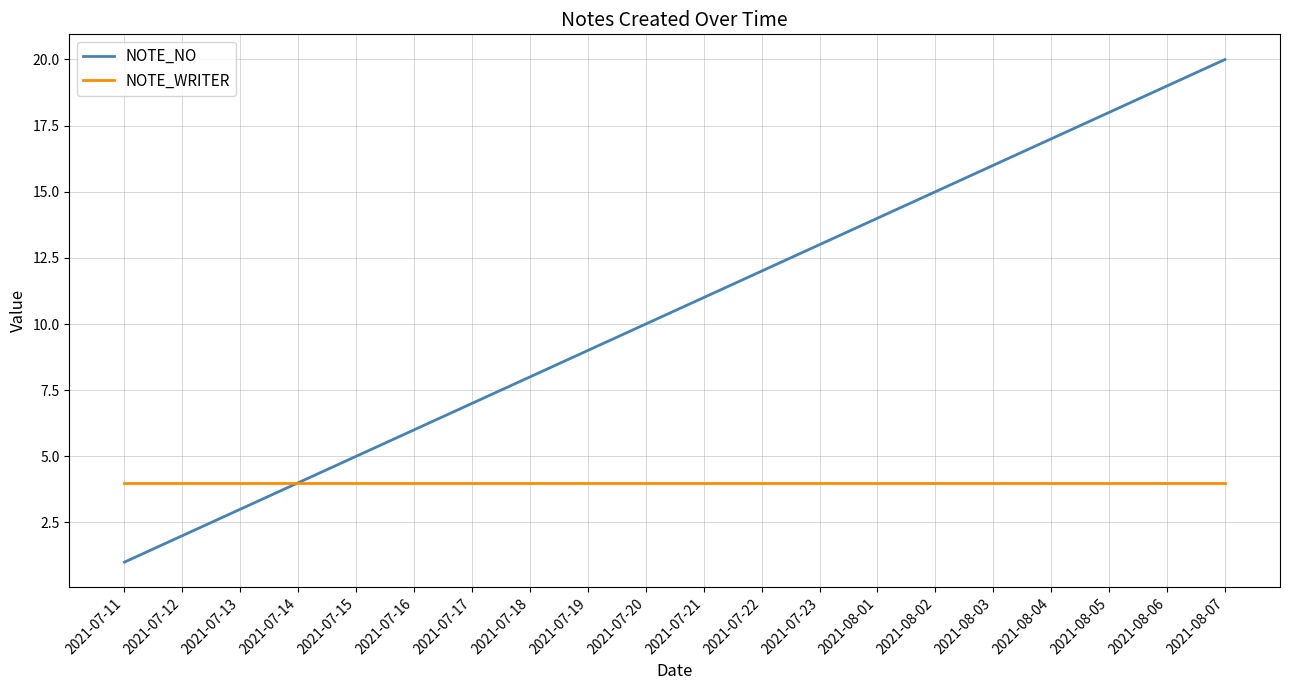

Is it true that NOTE_WRITER equals 4 at 2021-07-11?

True